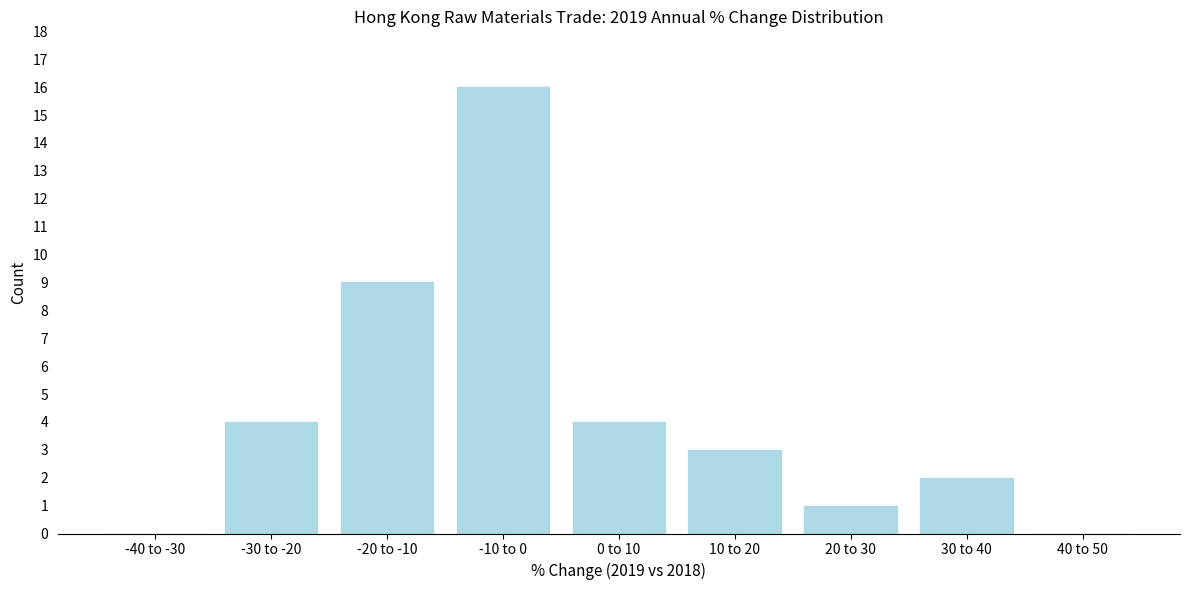

Reading left to right, list all the values displayed in this chart.

-40 to -30=0	-30 to -20=4	-20 to -10=9	-10 to 0=16	0 to 10=4	10 to 20=3	20 to 30=1	30 to 40=2	40 to 50=0